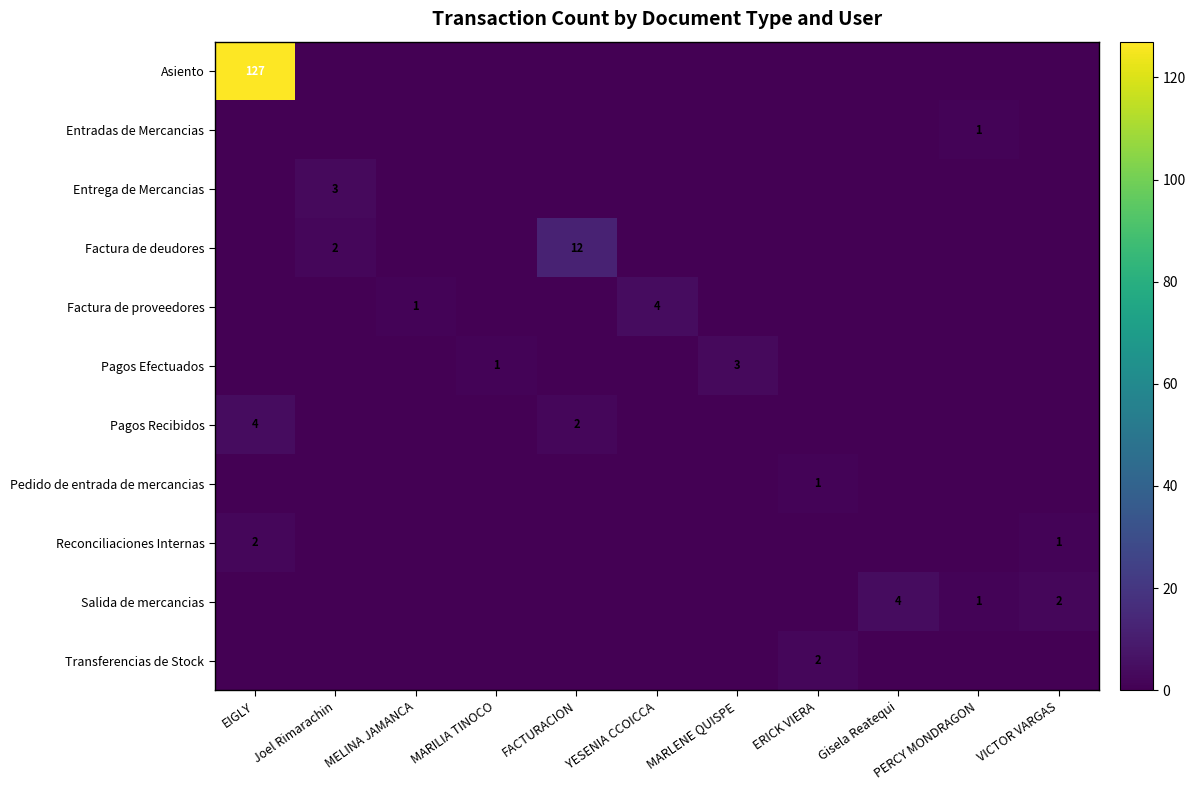

The value of Pagos Efectuados at MARLENE QUISPE is 1. True or false?

False